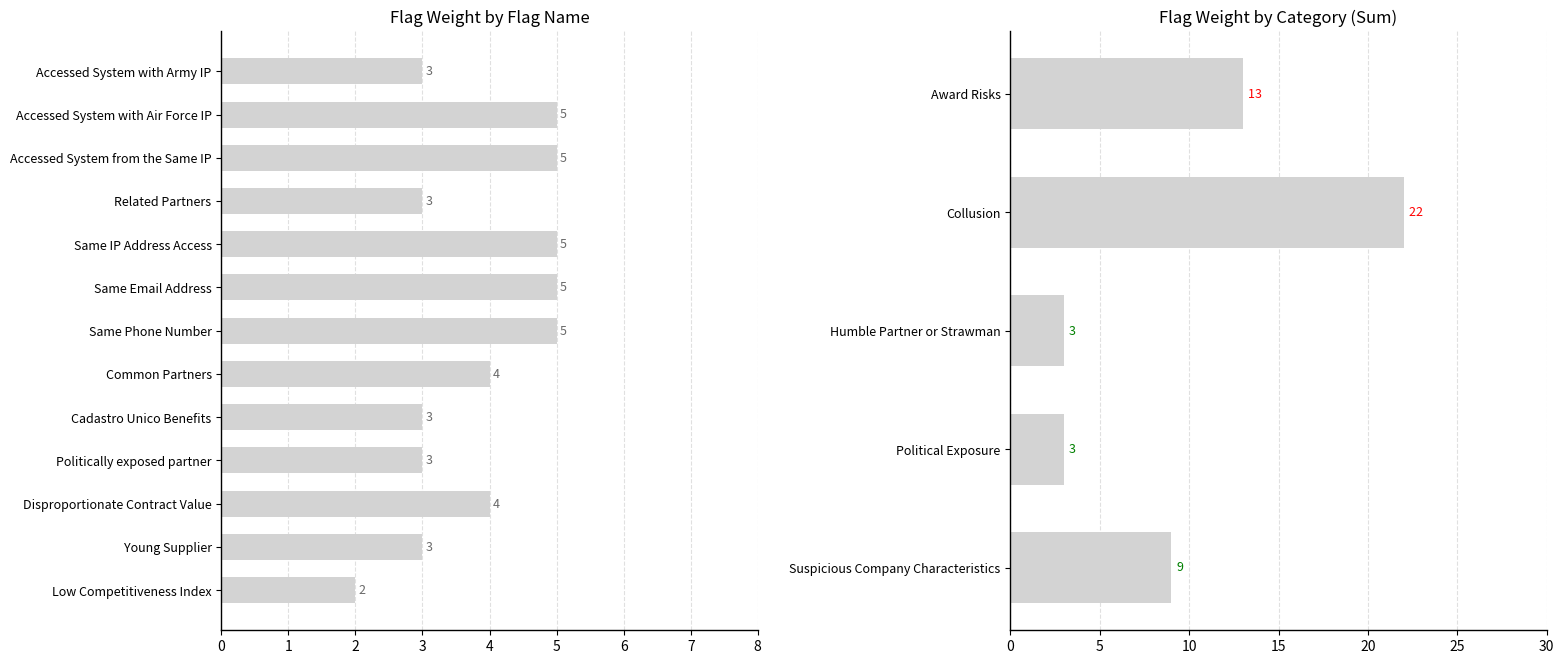

Reading right to left, what are all the values shown in this chart?

9	3	3	22	13